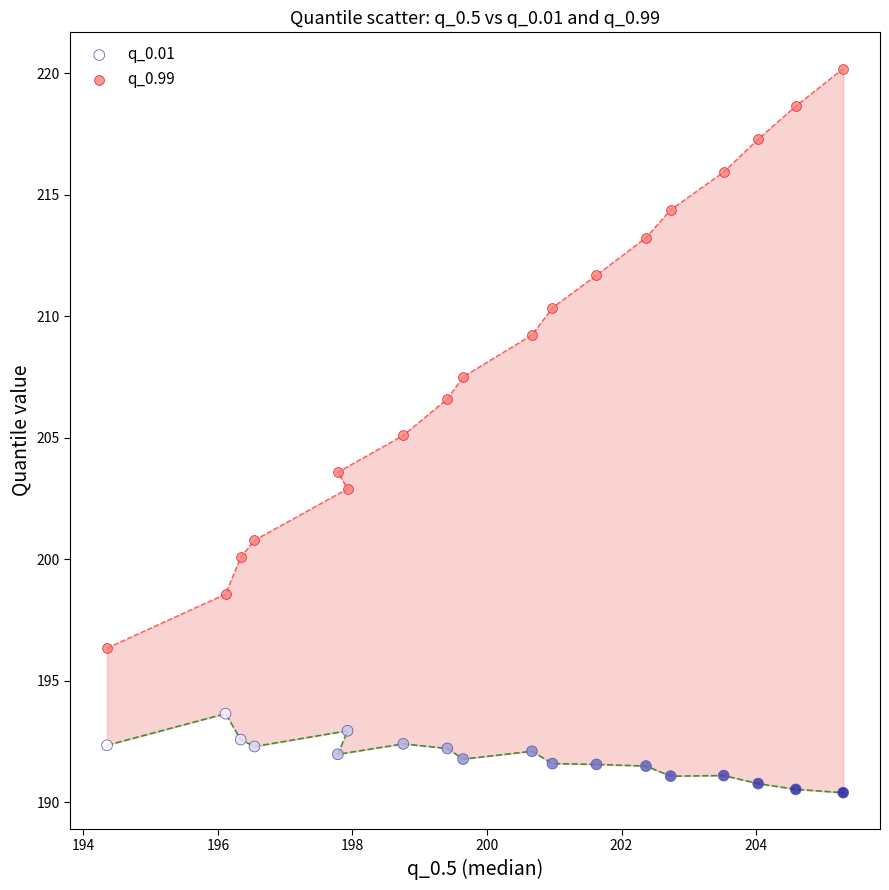

Which series contains the lowest Y value?

q_0.01